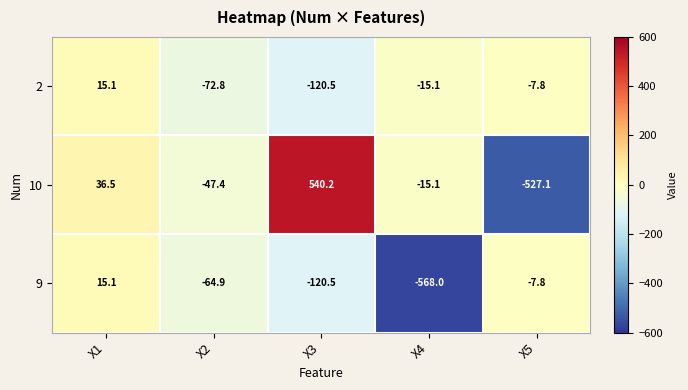

Reading left to right, what are all the values shown in this chart?

2: 15.1	-72.8	-120.5	-15.1	-7.8
10: 36.5	-47.4	540.2	-15.1	-527.1
9: 15.1	-64.9	-120.5	-568.0	-7.8